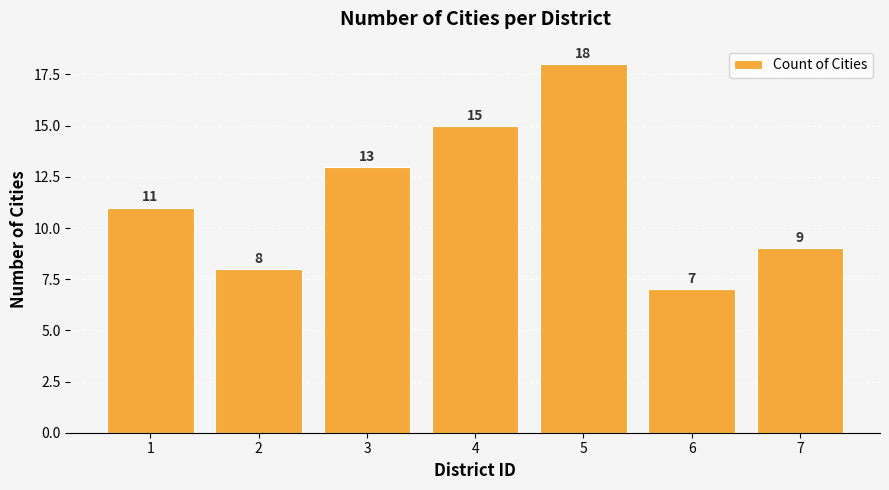

At which category does the chart reach its minimum across all series?

6